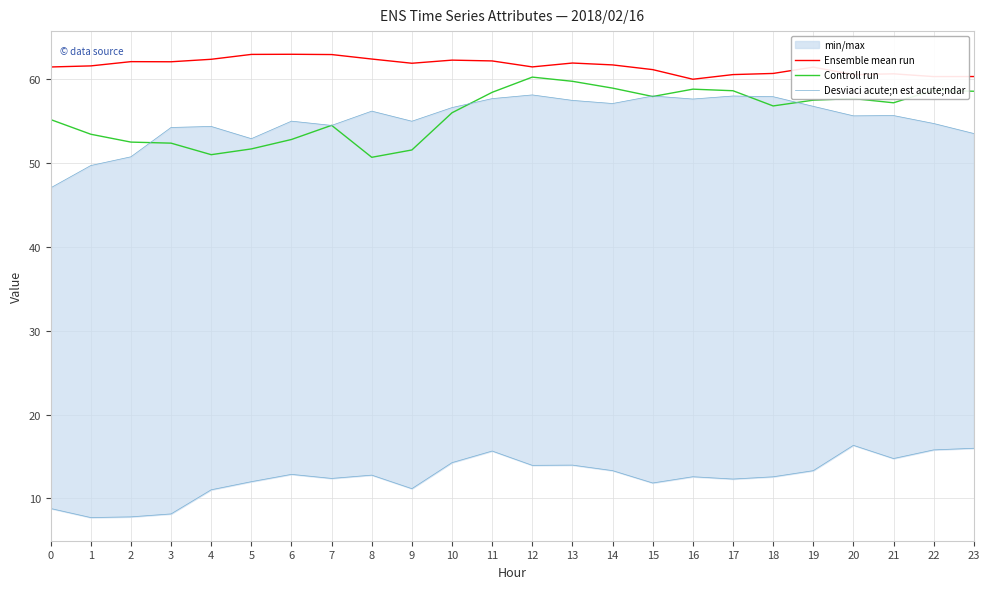

What is the spread (max minus min) of values at 2?

11.3